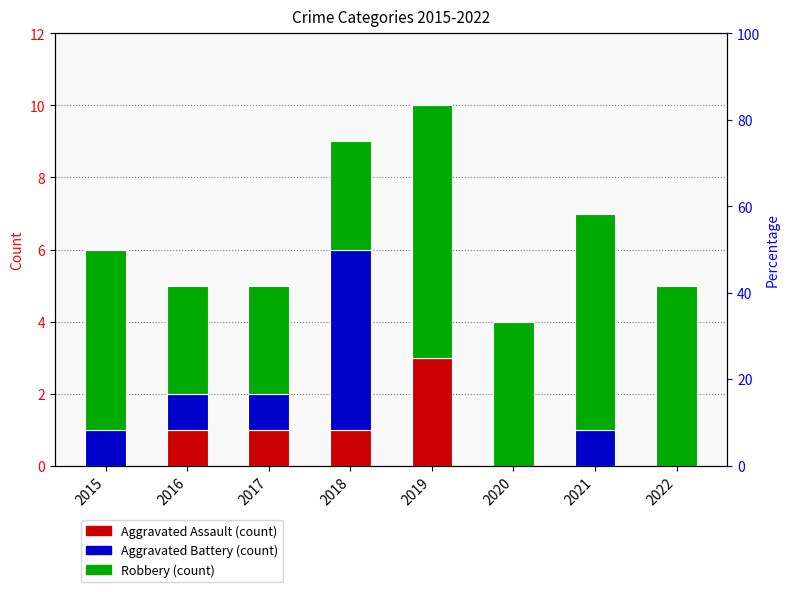

Rank the categories by Robbery value from highest to lowest.

2019, 2021, 2015, 2022, 2020, 2016, 2017, 2018